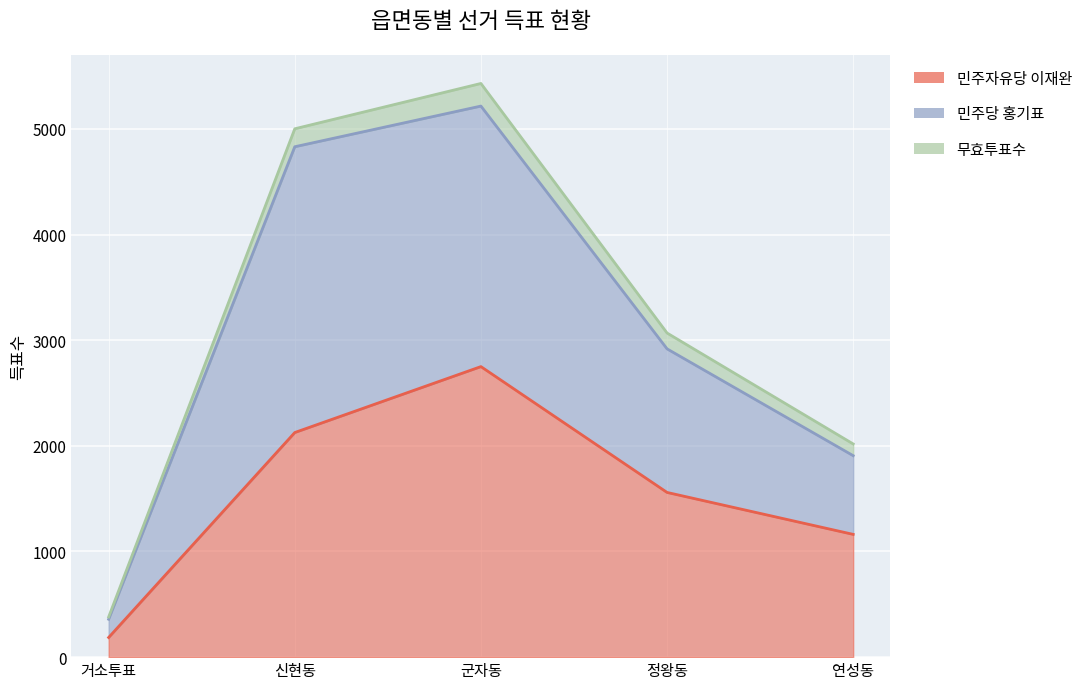

True or false: 민주당 홍기표 and 민주자유당 이재완 intersect in this chart.

False